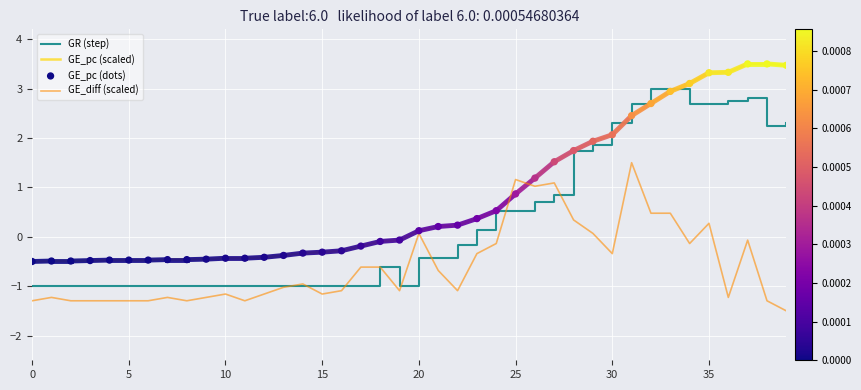

Which series has the largest total across all categories?

GE_pc (scaled)